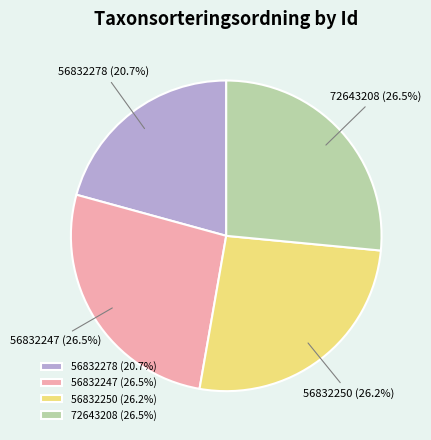

To the nearest percent, what is the difference between the 56832247 and 56832278 slice percentages?

6%